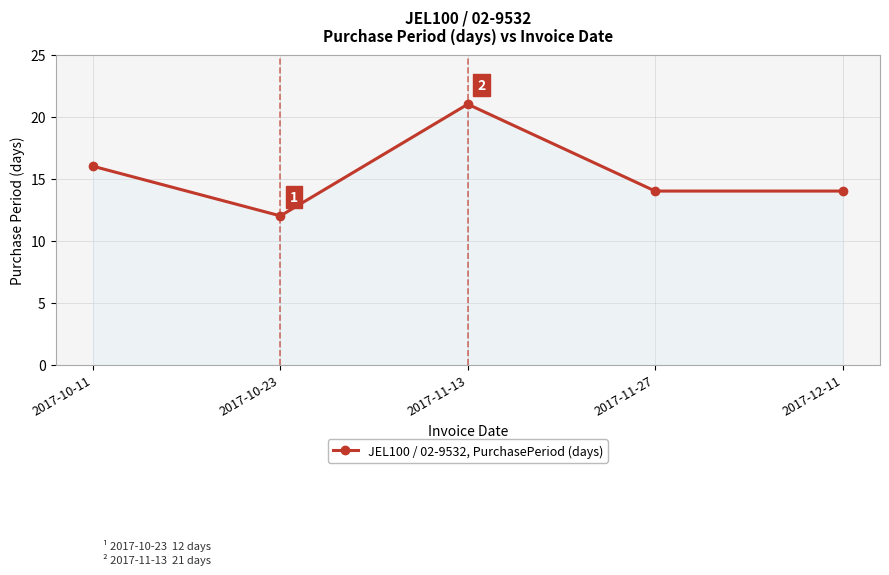

Where is the first local maximum?

2017-11-13